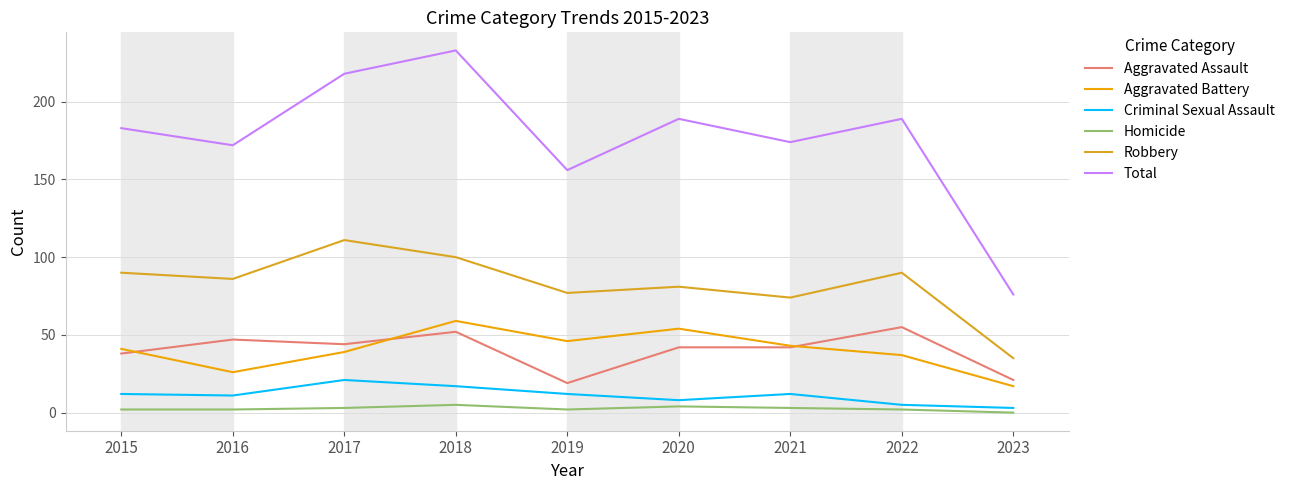

How many interior local peaks does the Robbery series have?

3